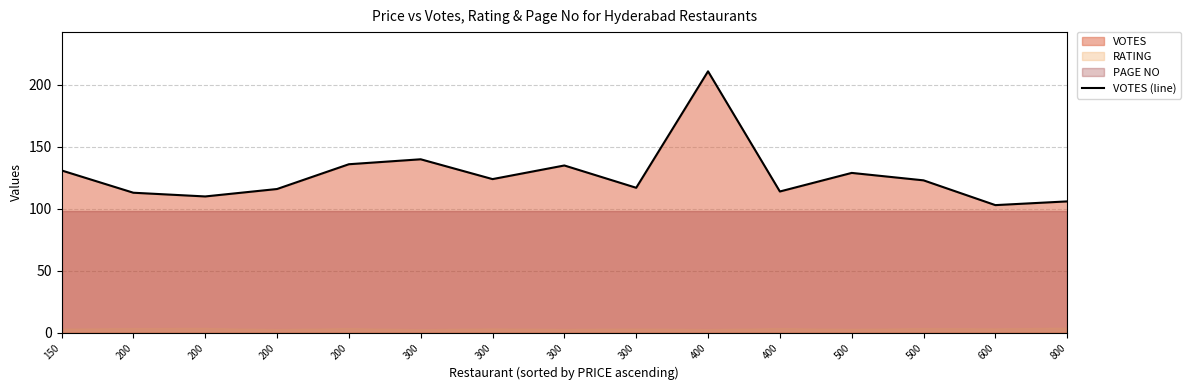

List the labels in order of value, largest first.

400, 300, 200, 300, 150, 500, 300, 500, 300, 200, 400, 200, 200, 800, 600